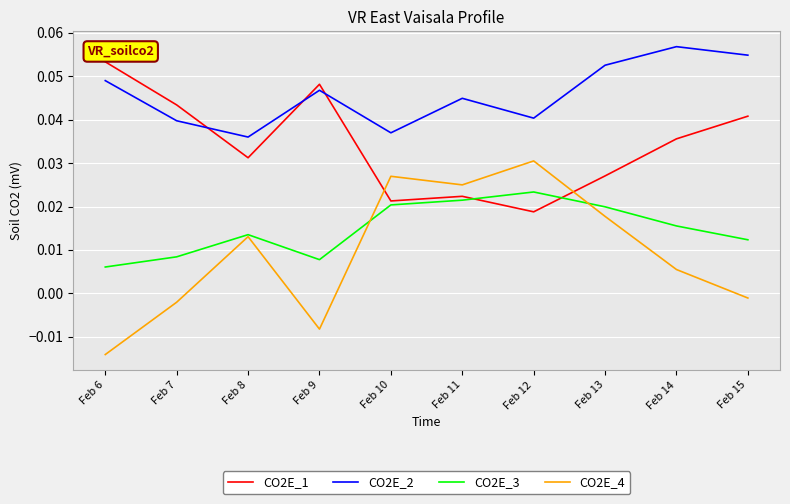

Rank the series by their average value, from lowest to highest.

CO2E_4, CO2E_3, CO2E_1, CO2E_2